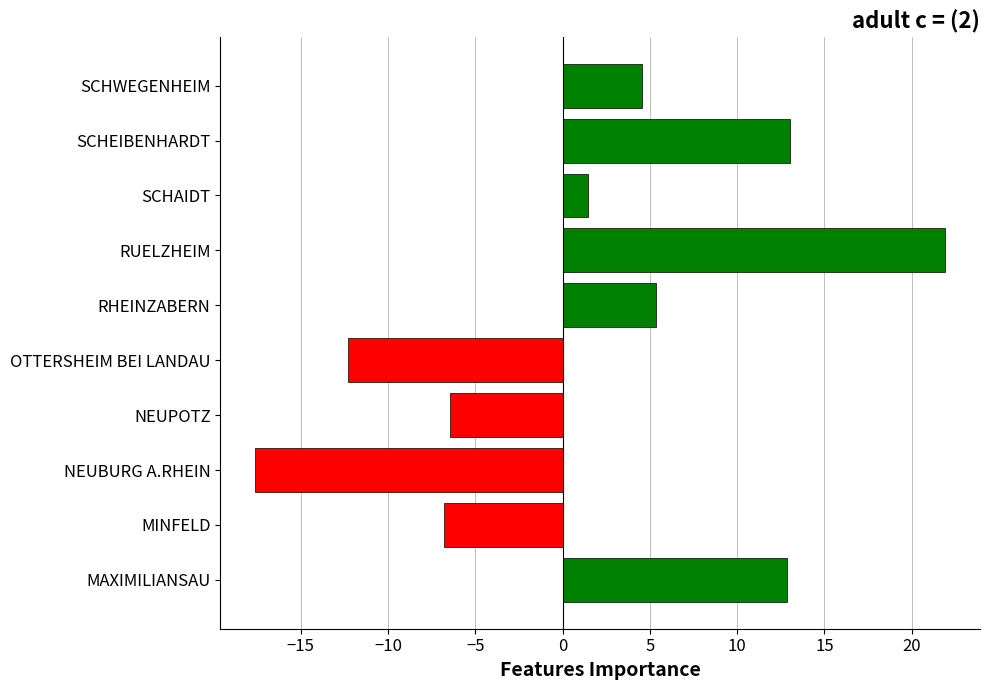

Which label corresponds to the smallest value in the chart?

NEUBURG A.RHEIN